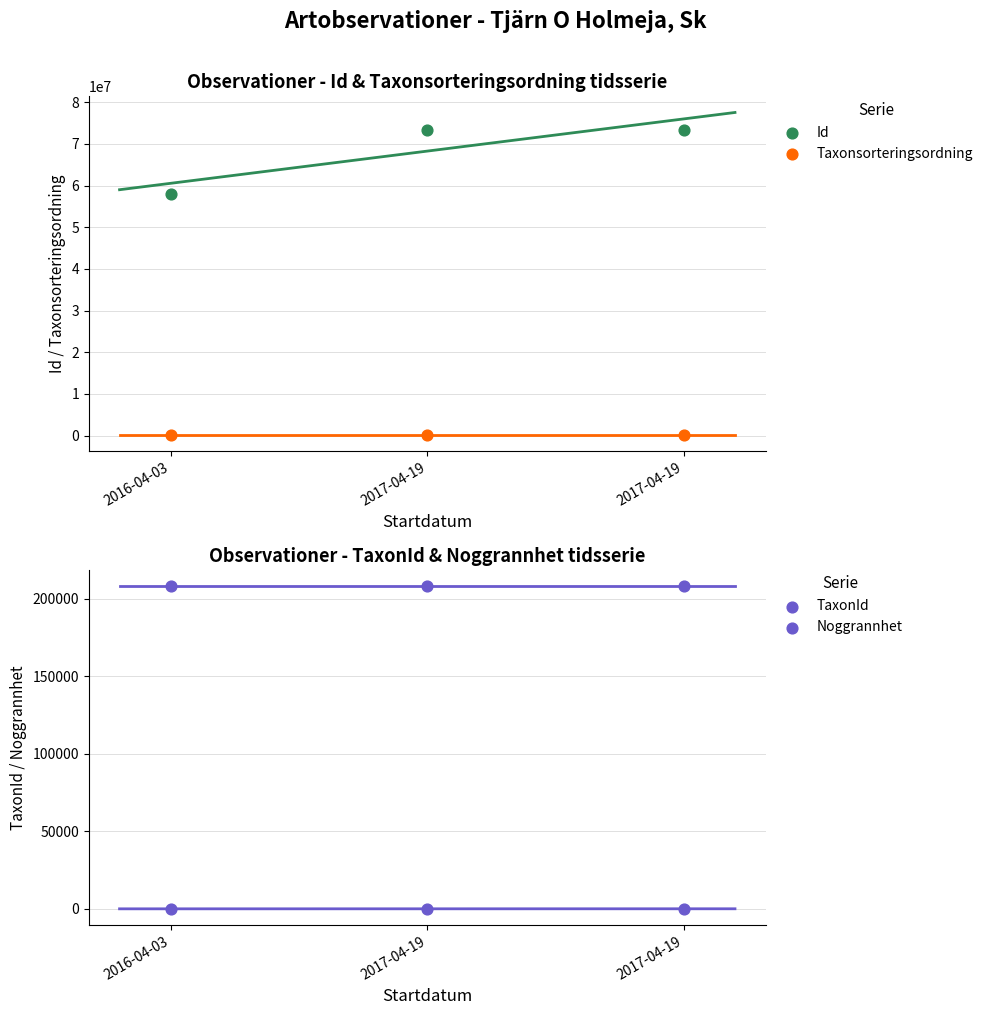

Is the value of Taxonsorteringsordning at 2017-04-19 greater than the value of Noggrannhet at 2017-04-19?

Yes